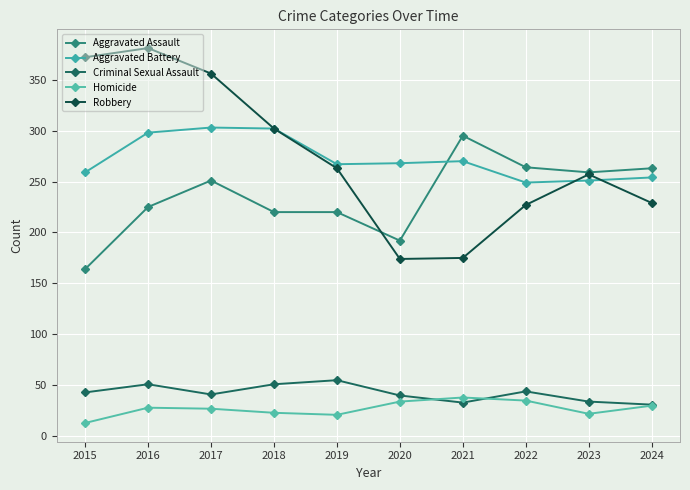

True or false: Homicide and Aggravated Battery cross at least once.

False